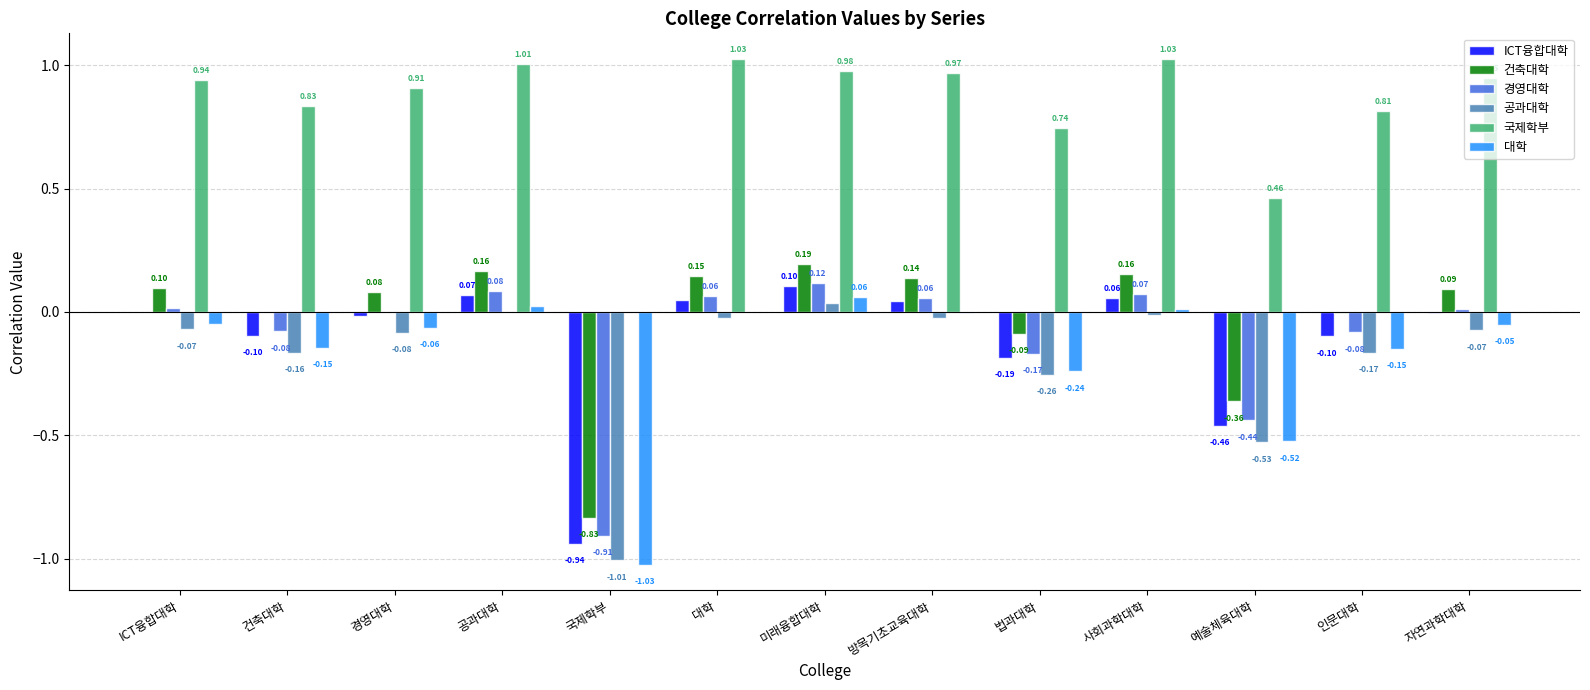

Where does the 대학 series first go above 0?

공과대학